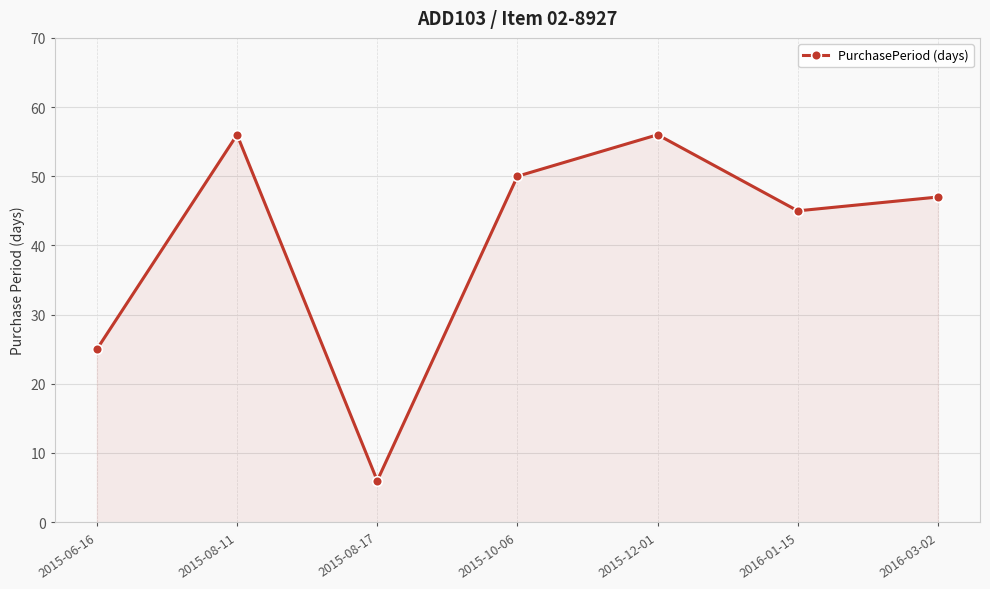

How many categories are shown in the chart?

7